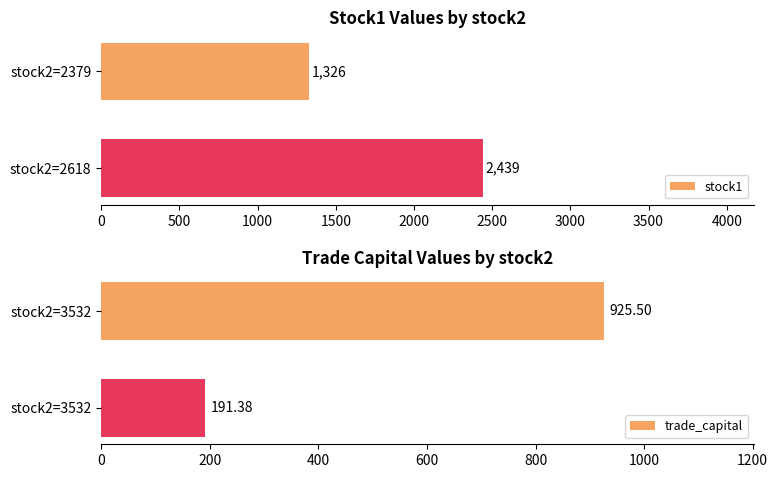

Which series has the widest spread of values?

stock1